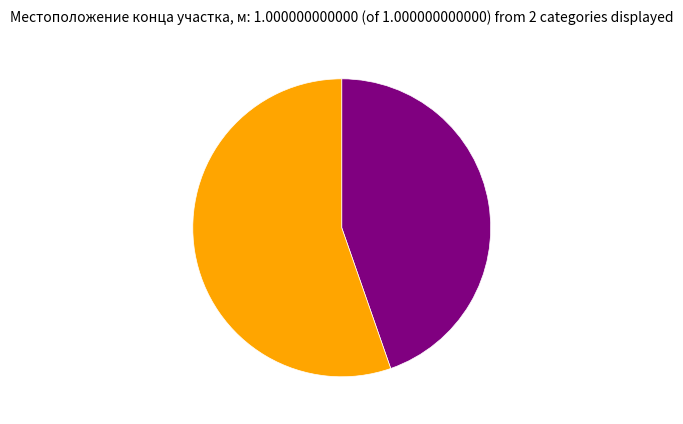

Is there any slice that represents more than half of the pie?

Yes